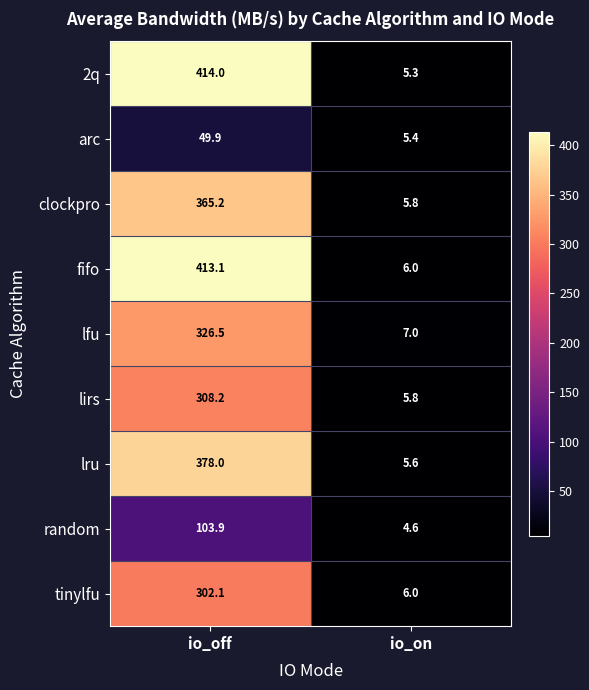

Count the number of data series in this chart.

9